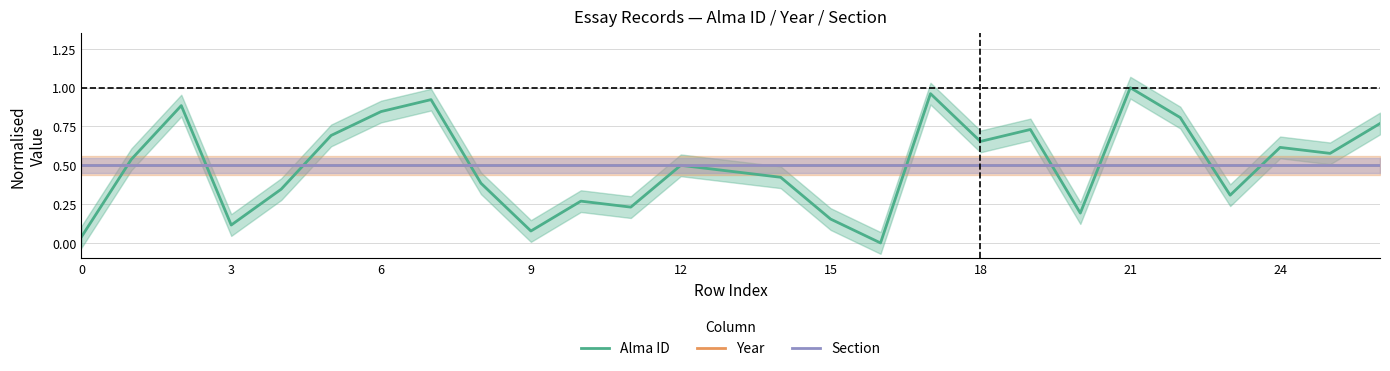

The Year series shows 0.5 at 0. True or false?

True